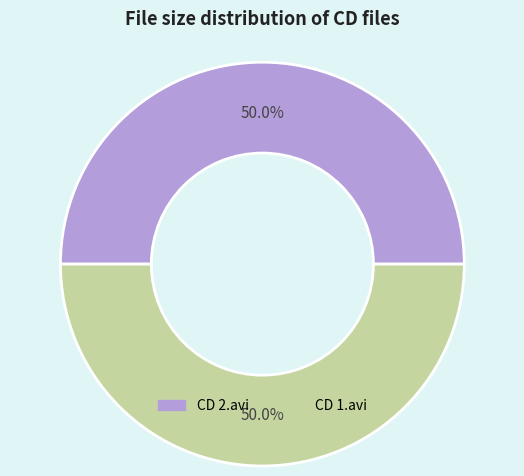

Combined, what portion of the pie is CD 1.avi and CD 2.avi?

100.0%